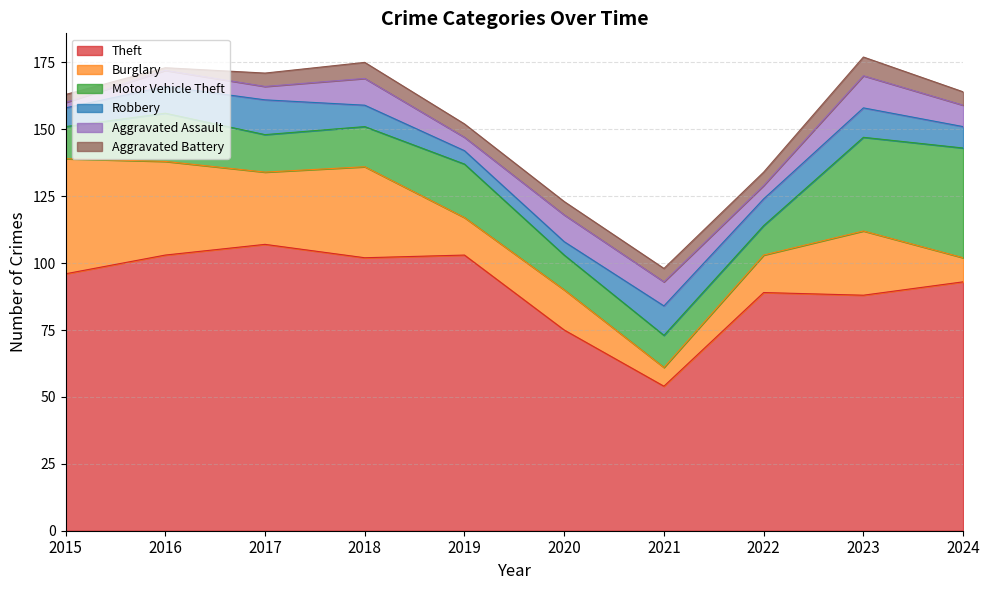

Where is the first local minimum for Aggravated Battery?

2016